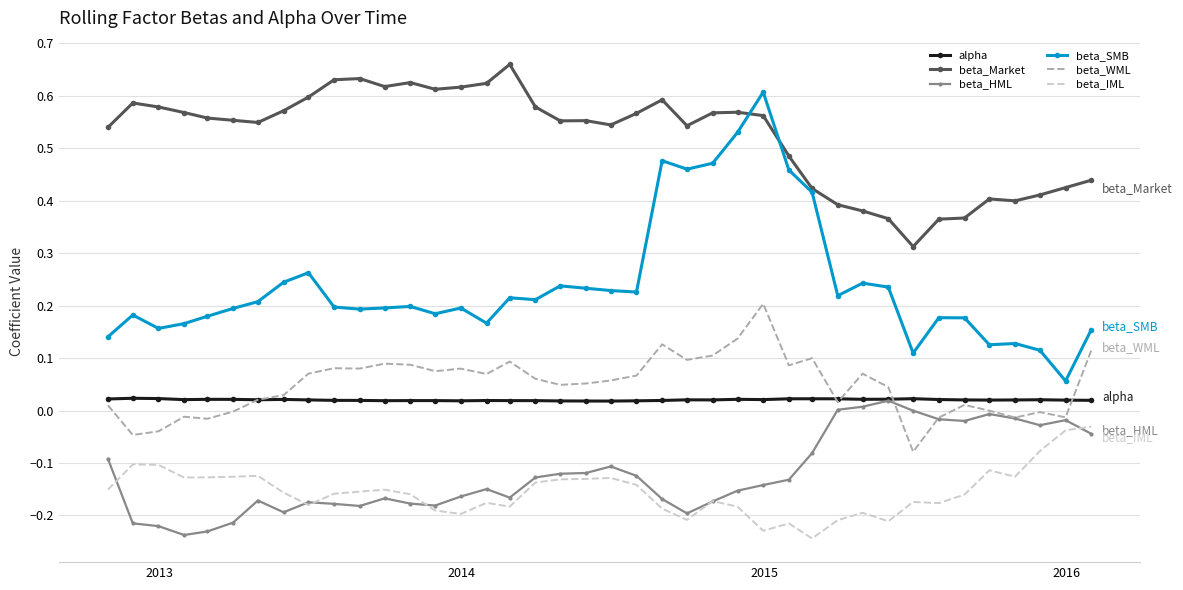

True or false: beta_WML and beta_SMB intersect in this chart.

False